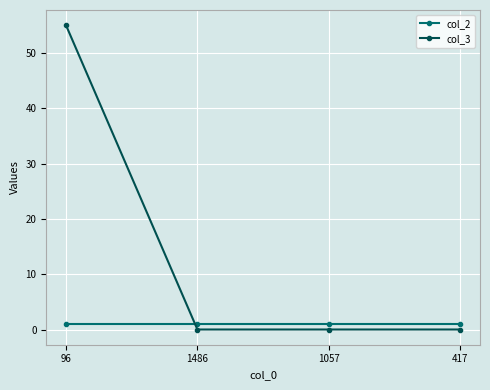

Which series has the widest spread of values?

col_3